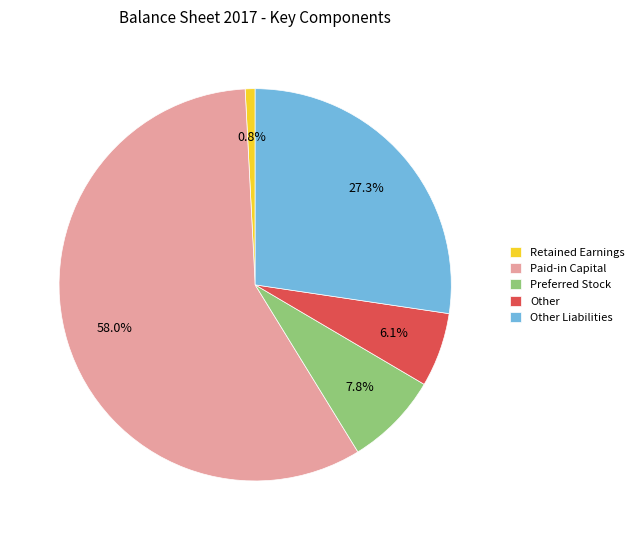

Which slice is the largest?

Paid-in Capital